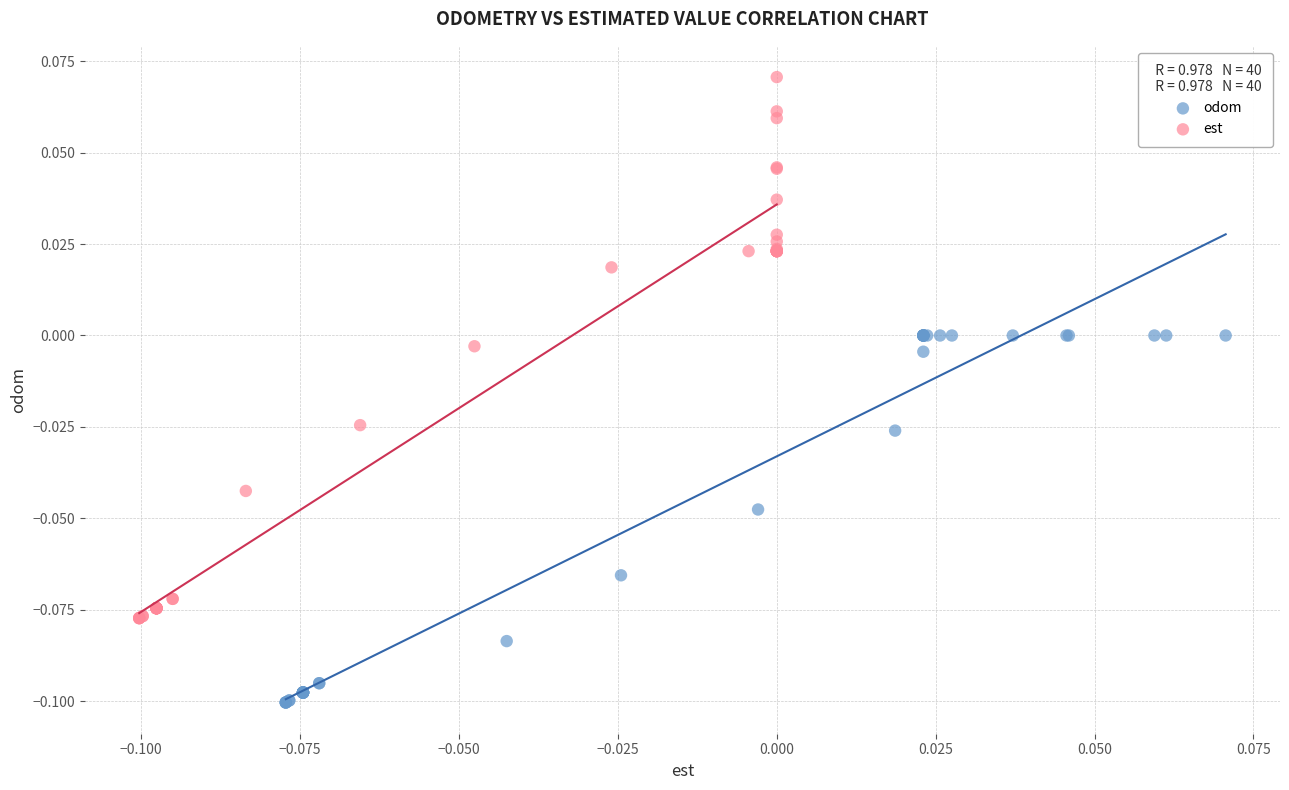

Which series reaches the maximum Y coordinate?

est